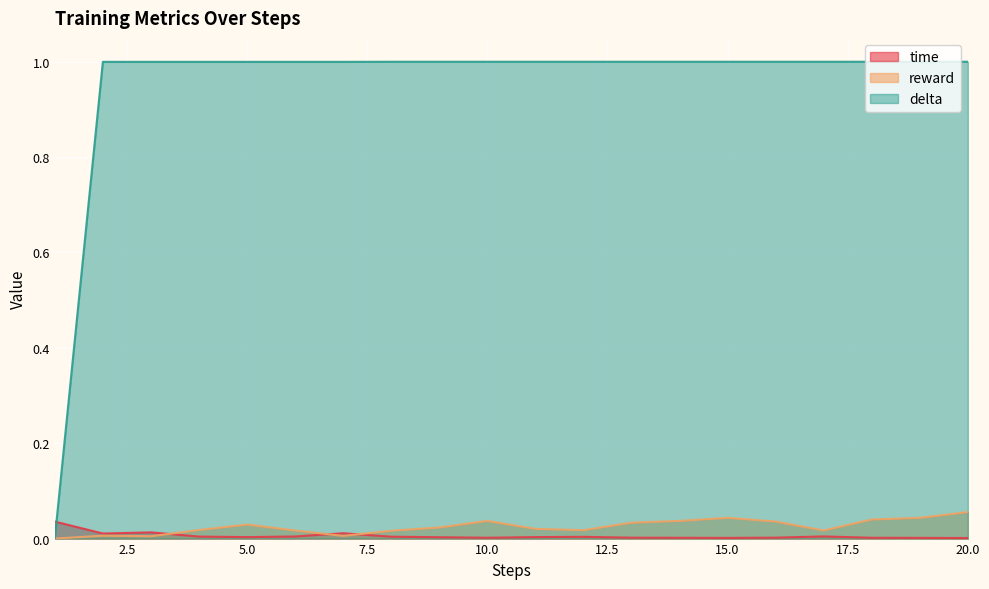

What is the difference between the maximum and minimum values in the delta series?

1.0